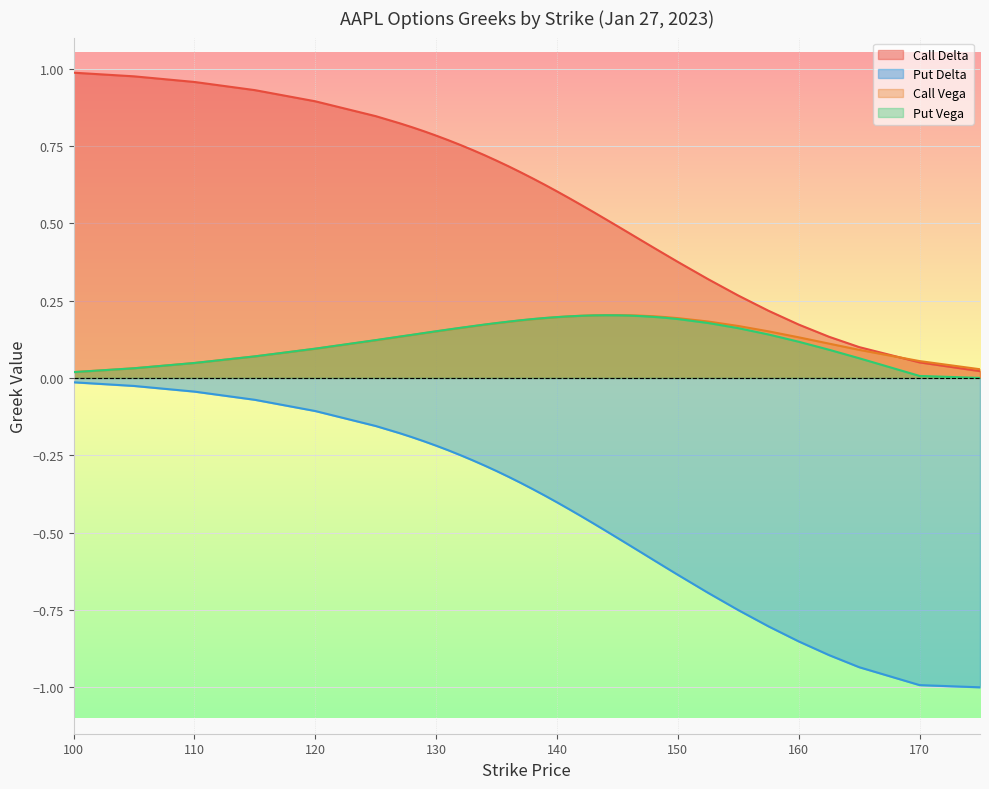

True or false: Call Delta and Put Vega cross at least once.

False